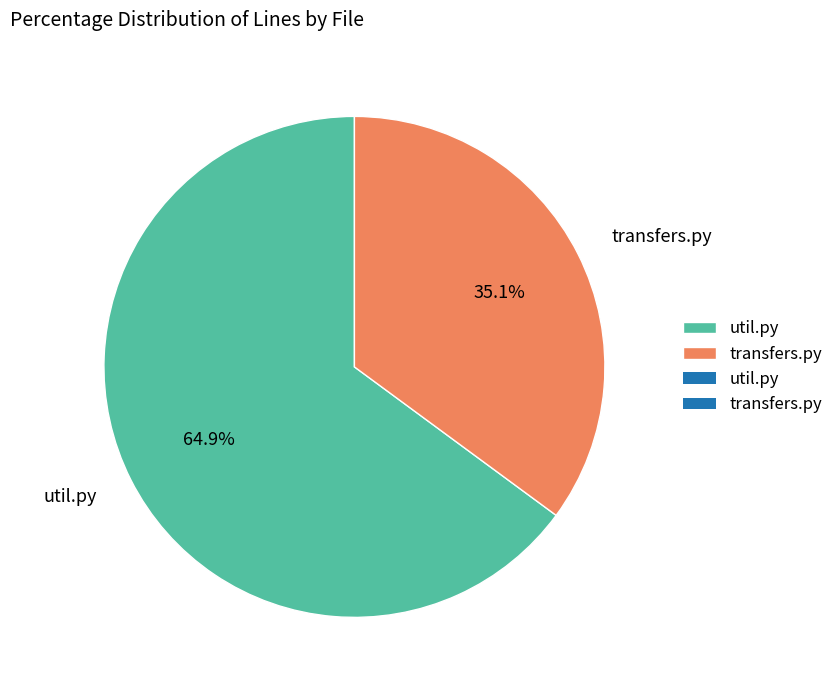

The transfers.py slice represents 43% of the pie. True or false?

False